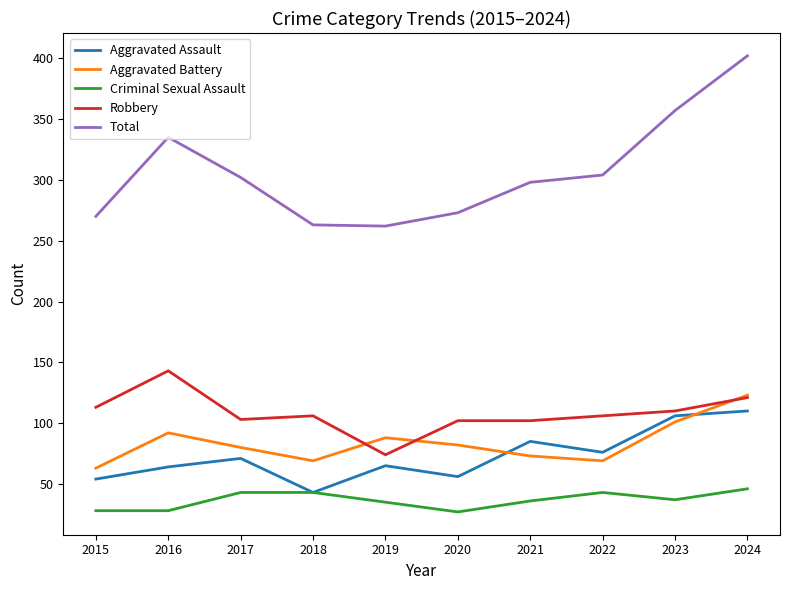

What is the average value of the Total series?

307